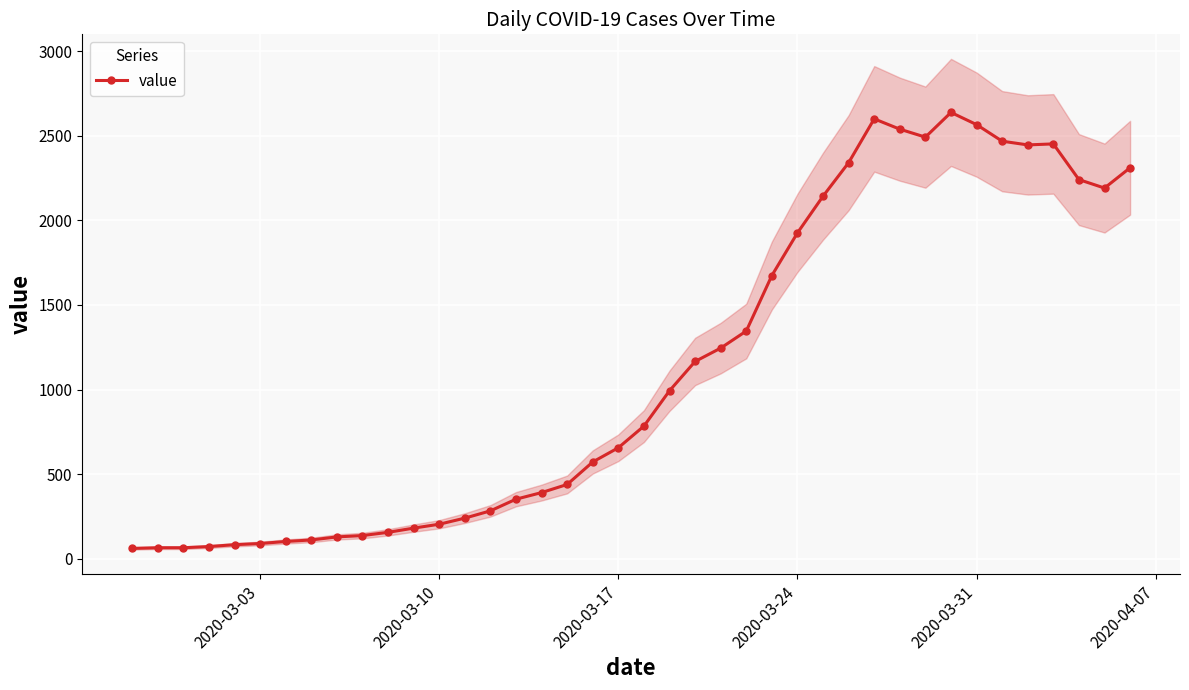

What is the maximum value for value?

2638